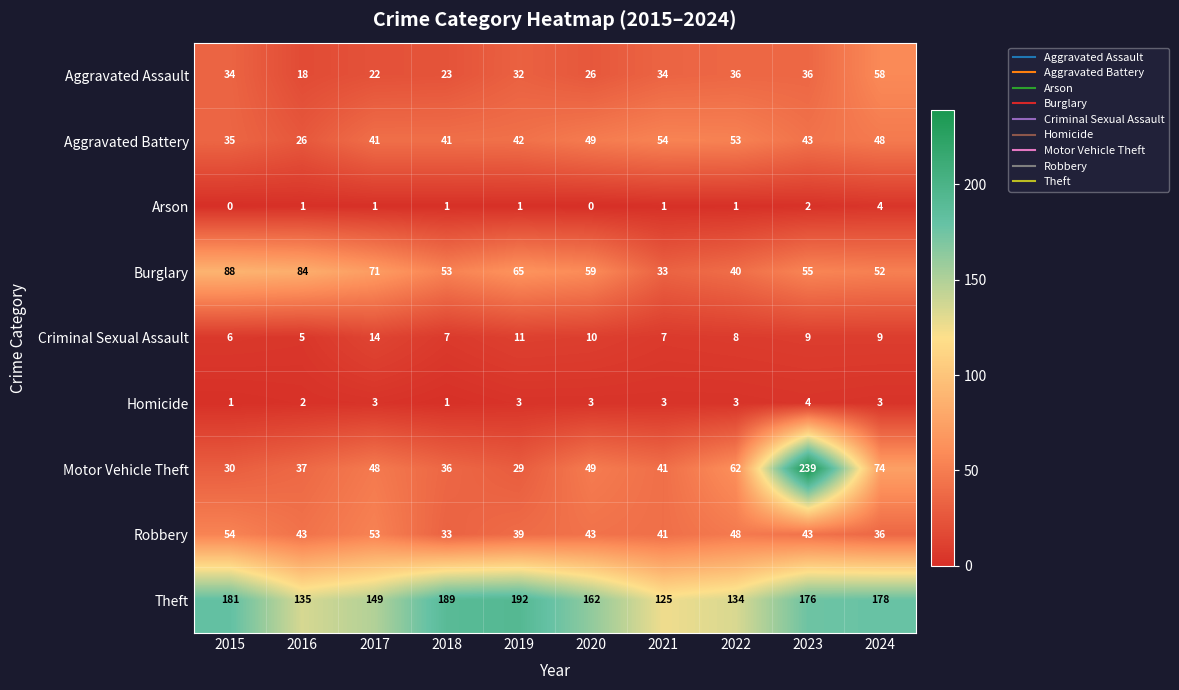

What is the spread (max minus min) of values at 2016?

134